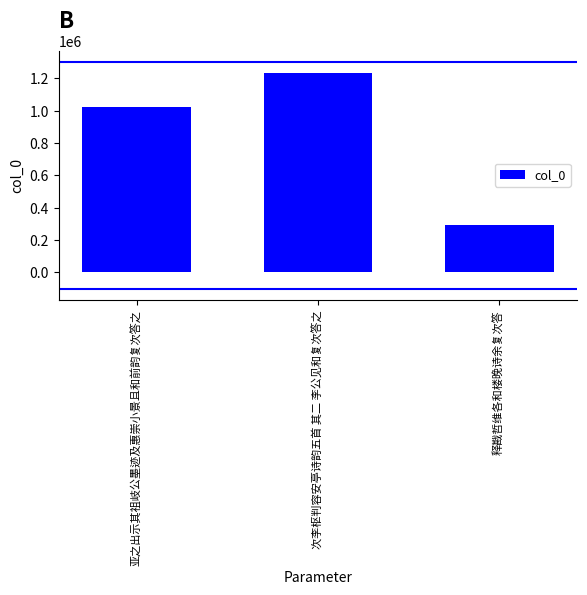

How many values are between 295881 and 1232937?

3